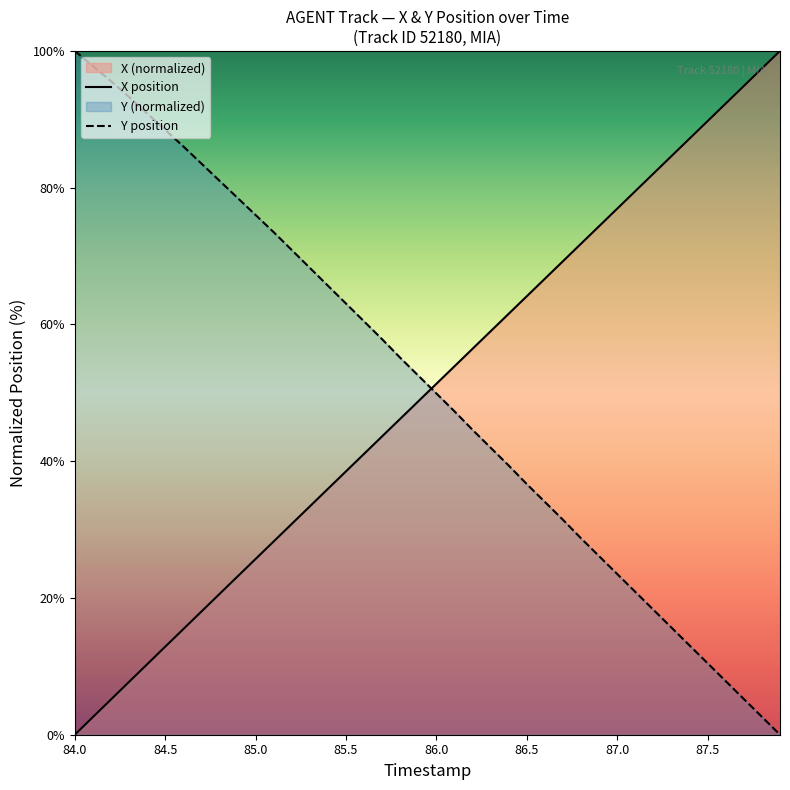

How many times do X and Y cross each other?

1